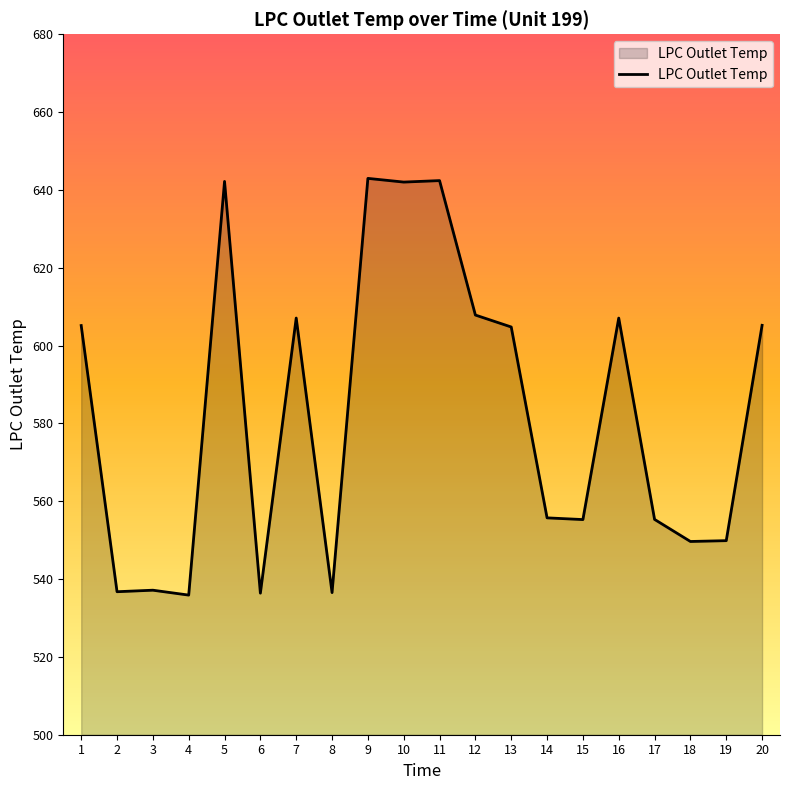

What is the difference between the values at 15 and 12?

52.6